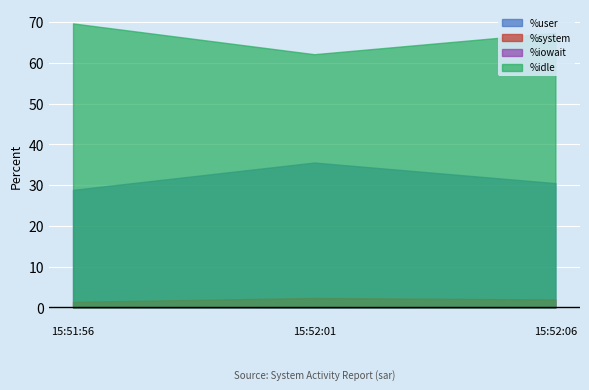

Reading left to right, list all the values displayed in this chart.

%user: 15:51:56=28.8	15:52:01=35.5	15:52:06=30.5
%system: 15:51:56=1.4	15:52:01=2.3	15:52:06=2.0
%iowait: 15:51:56=0.1	15:52:01=0.1	15:52:06=0.2
%idle: 15:51:56=69.6	15:52:01=62.1	15:52:06=67.3